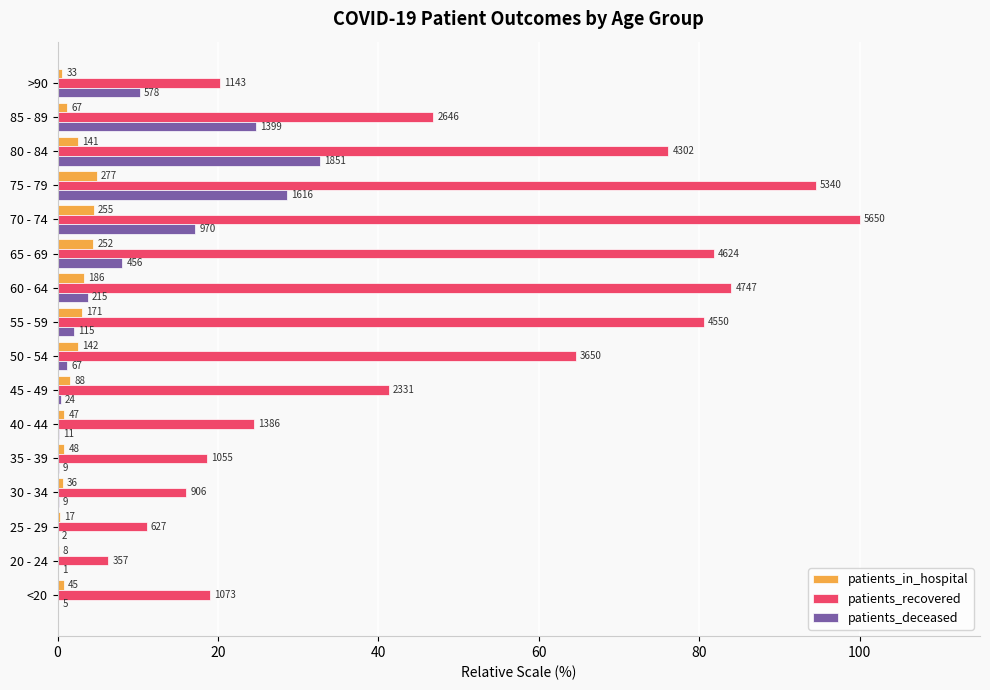

What are all the series names shown in the legend?

patients_in_hospital, patients_recovered, patients_deceased